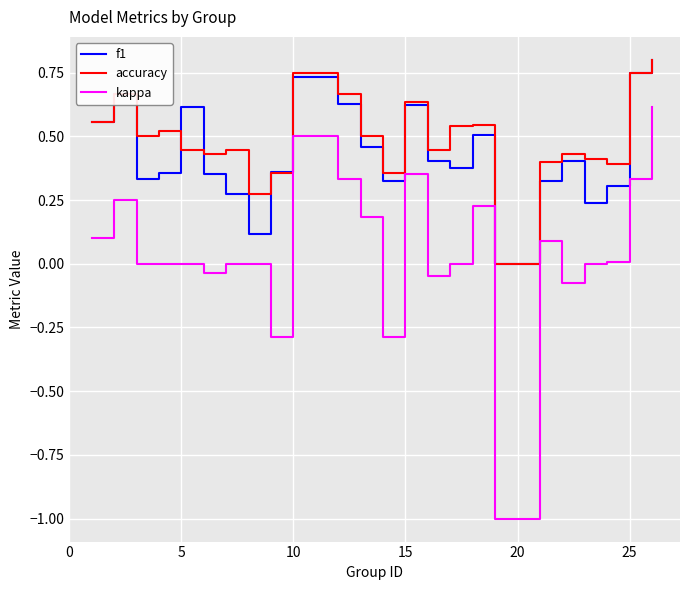

True or false: kappa and f1 intersect in this chart.

False